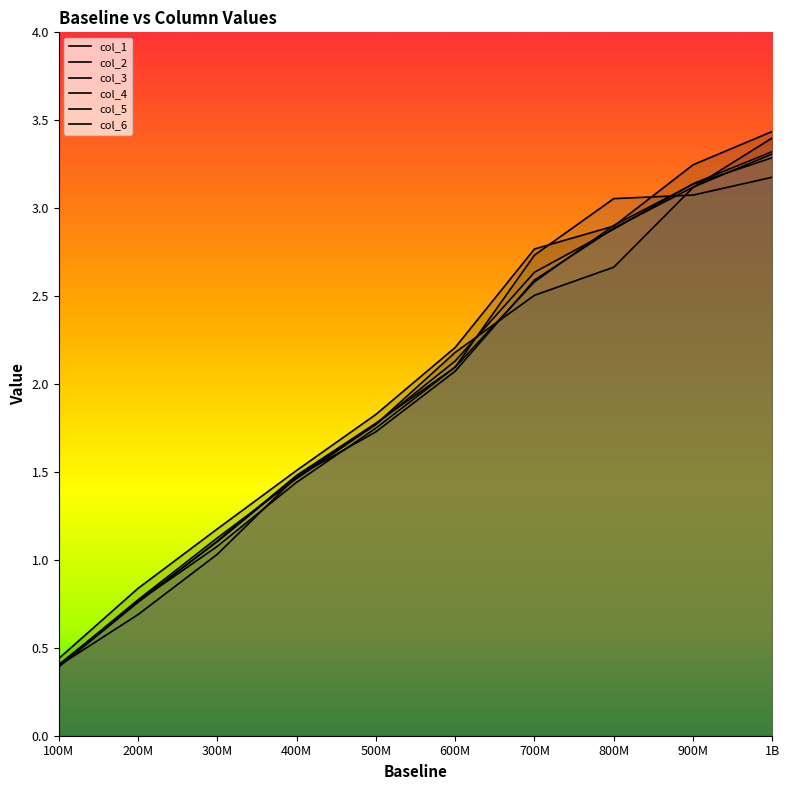

At how many categories does at least one series exceed 3?

3